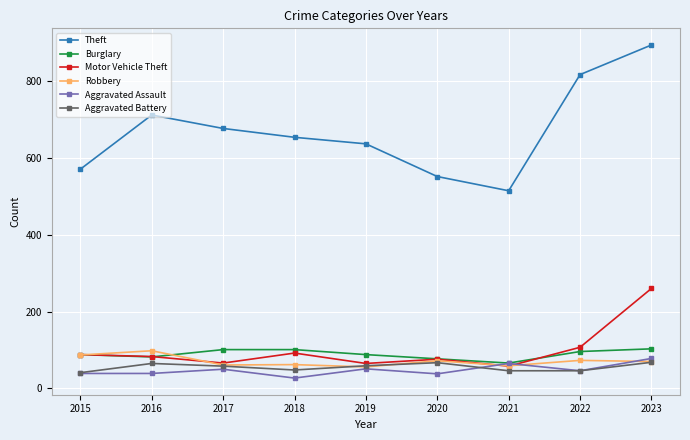

At which category does Theft reach its first local valley?

2021